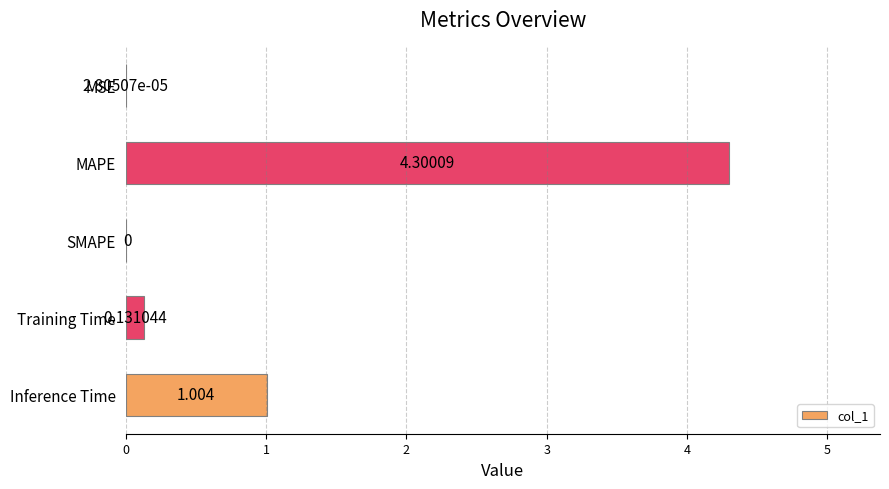

What is the average value?

1.1